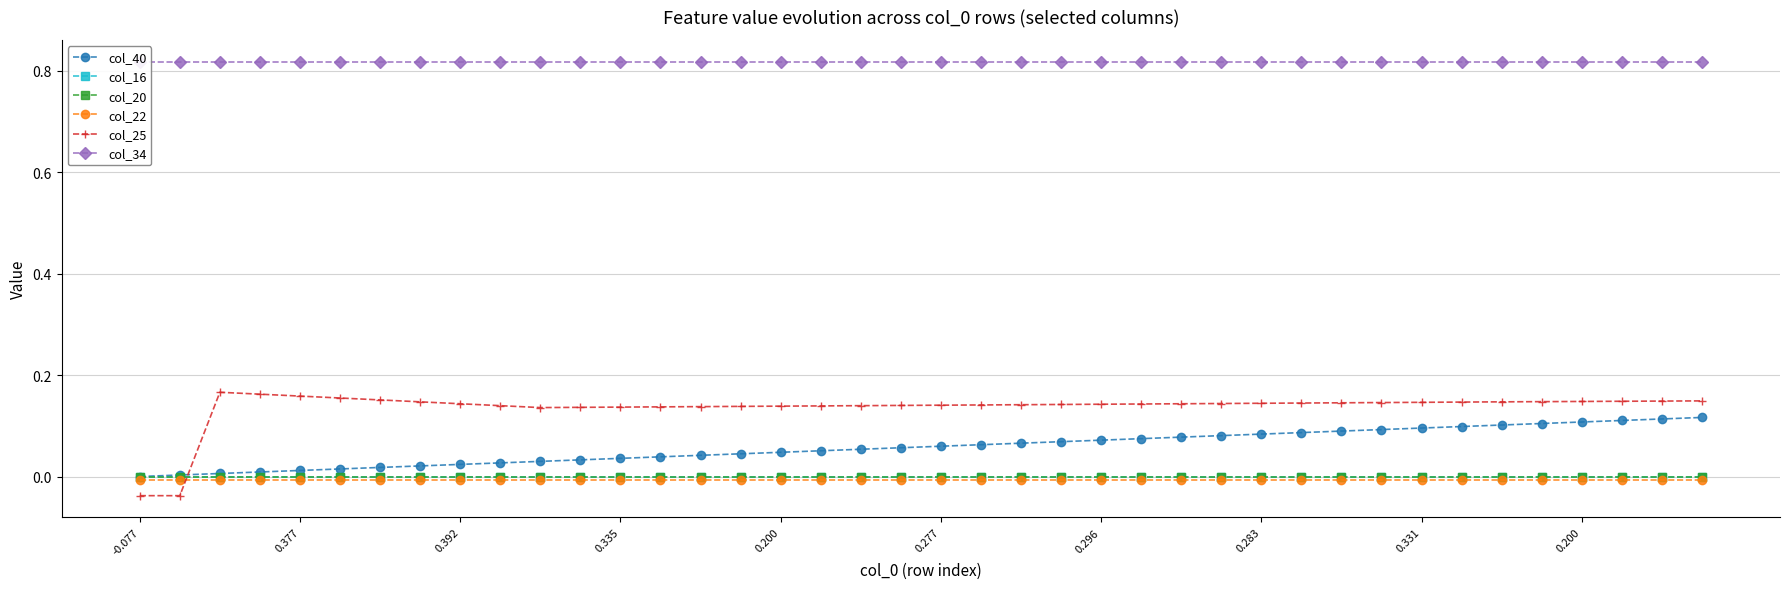

What is the spread (max minus min) of values at 38?

0.8